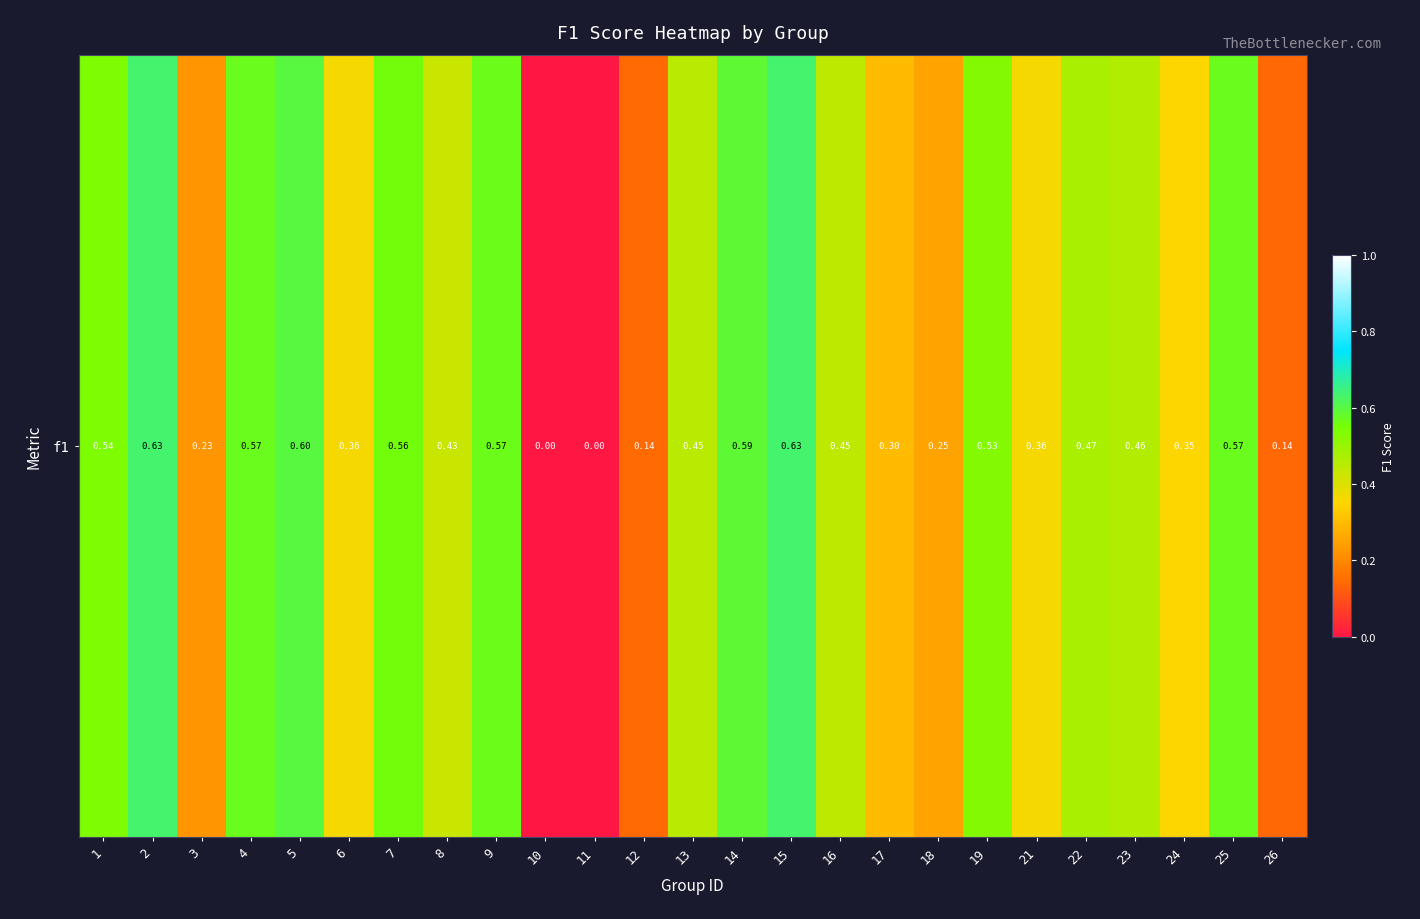

What is the sum of all values?

10.2